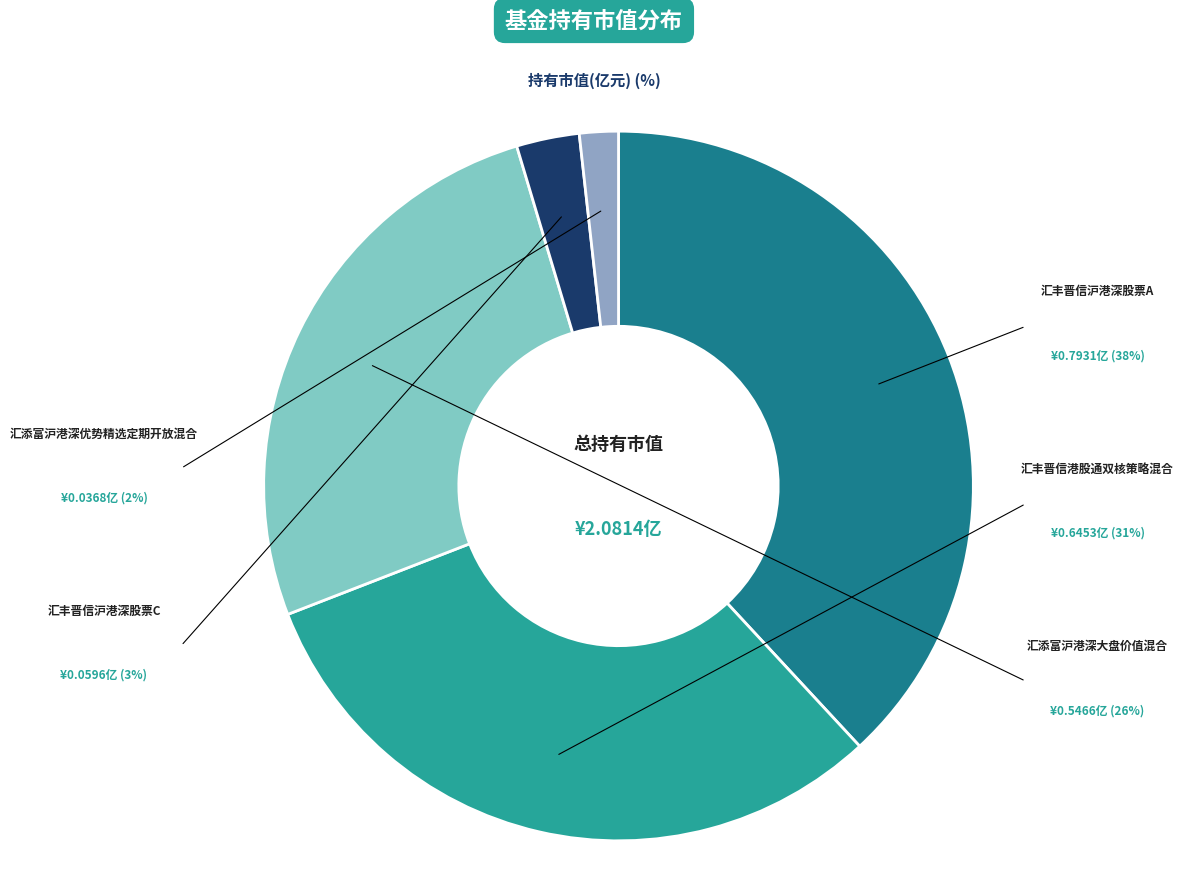

What is the smallest slice in the pie chart?

汇添富沪港深优势精选定期开放混合